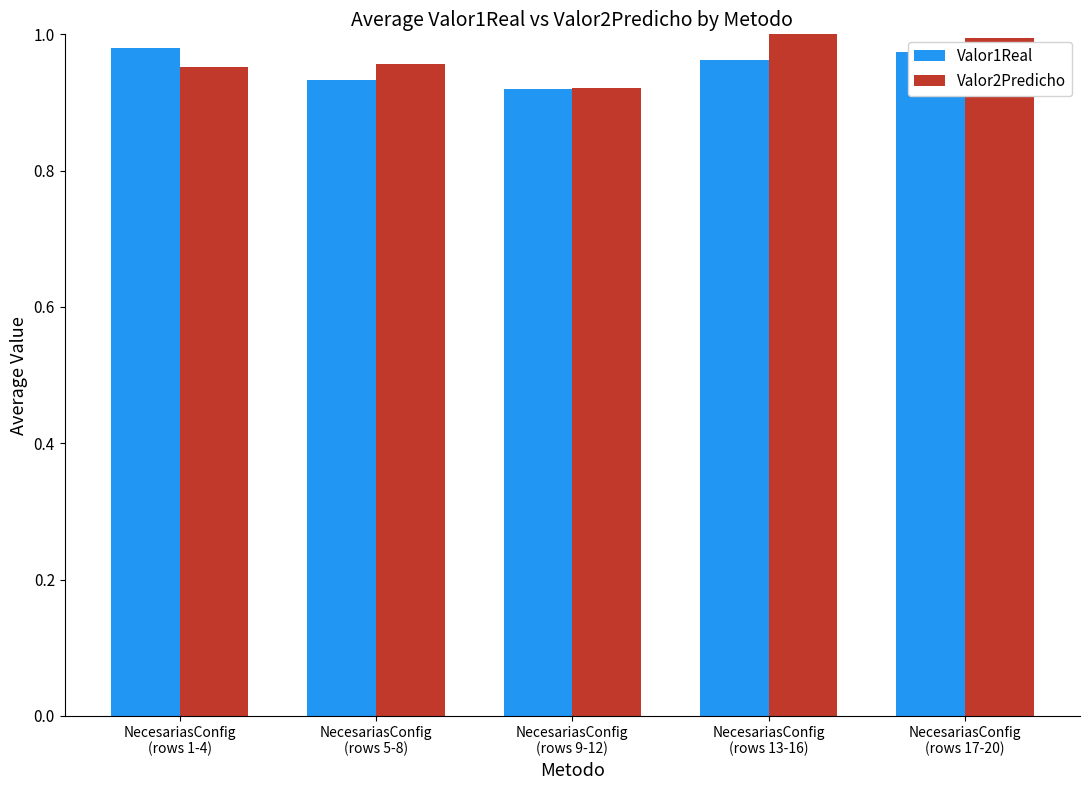

What is the sum of all Valor1Real values?

4.8